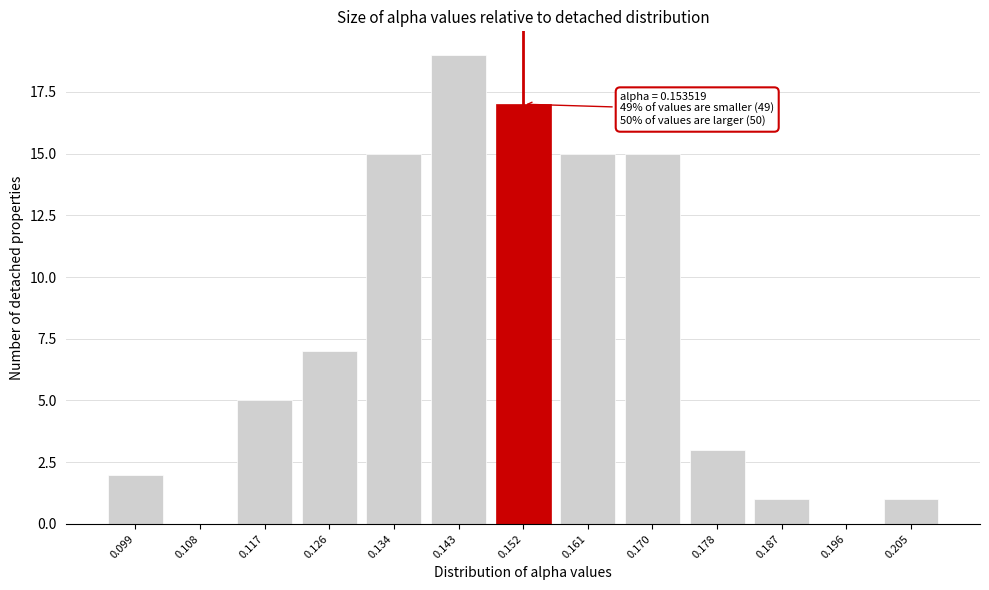

Reading left to right, transcribe all the data shown in this chart.

0.099=2	0.108=0	0.117=5	0.126=7	0.134=15	0.143=19	0.152=17	0.161=15	0.170=15	0.178=3	0.187=1	0.196=0	0.205=1